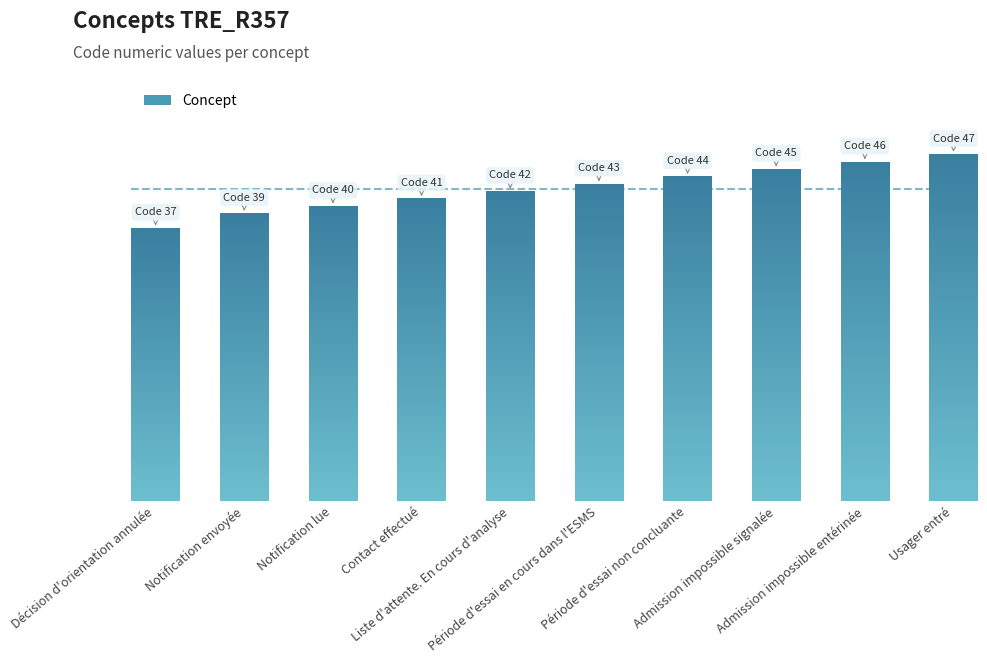

At which label does the data first exceed 43?

Période d'essai non concluante